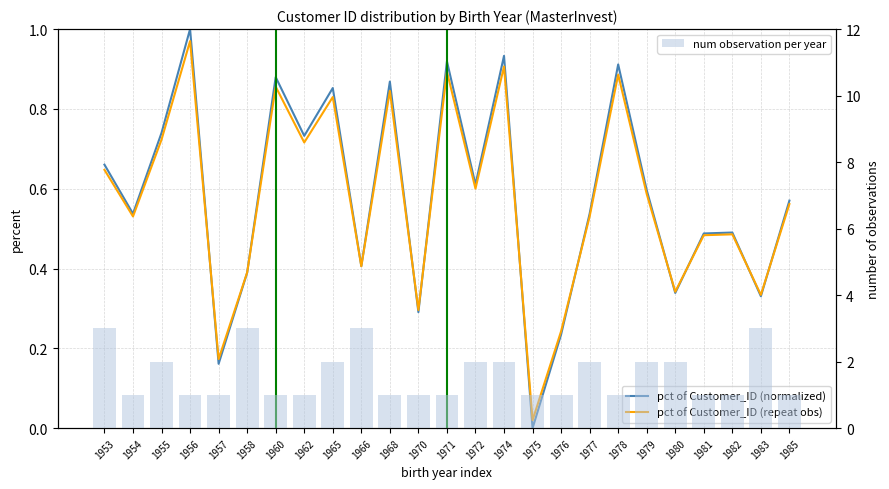

Where is num observation per year nearest to the value 2?

1955